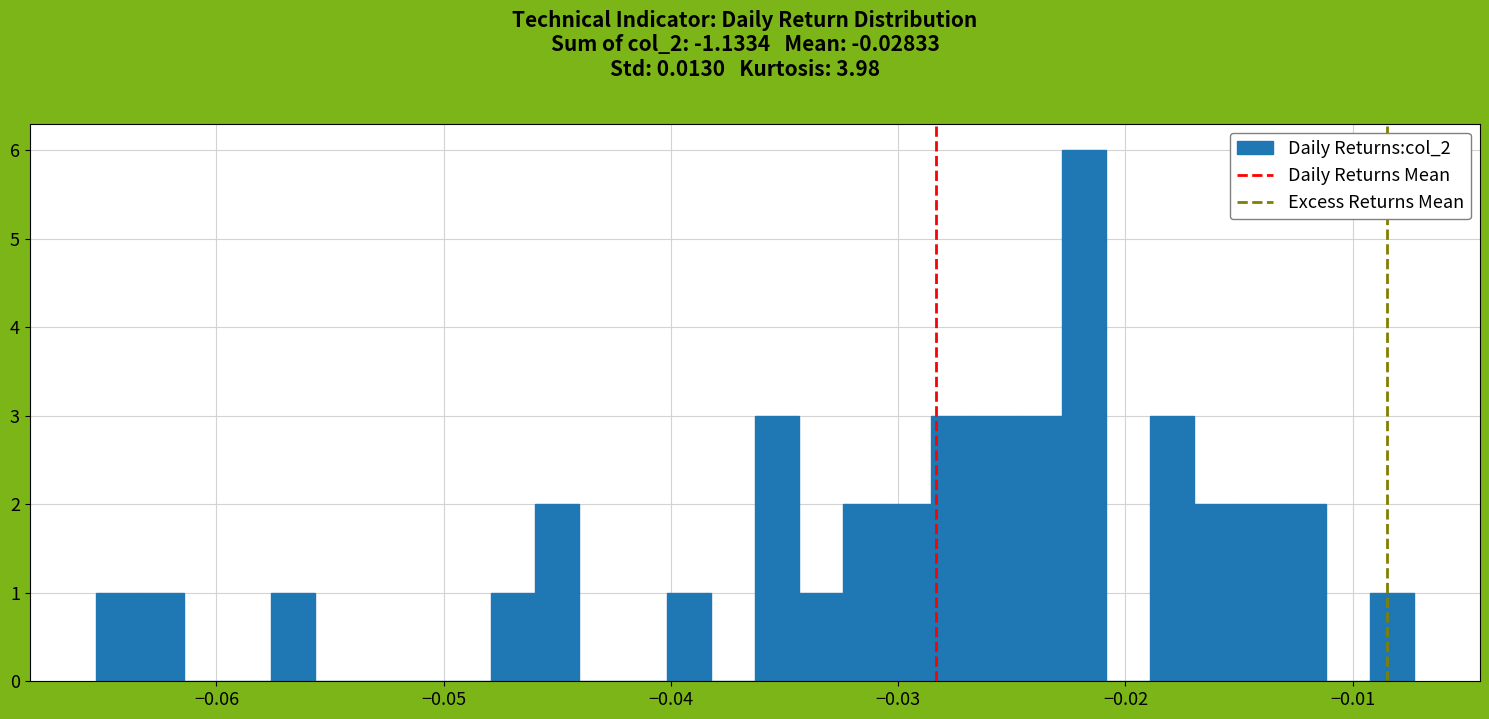

Around what value on the x-axis is the tallest bar? Give the approximate position of its centre, as read against the axis.

-0.022